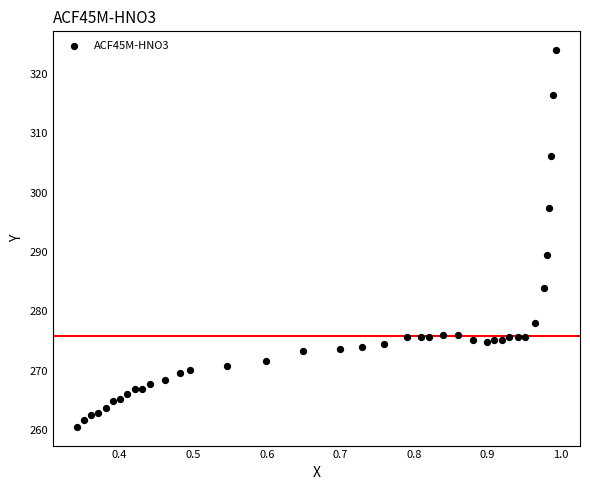

What Y value in the scatter plot is closest to 292?

289.5